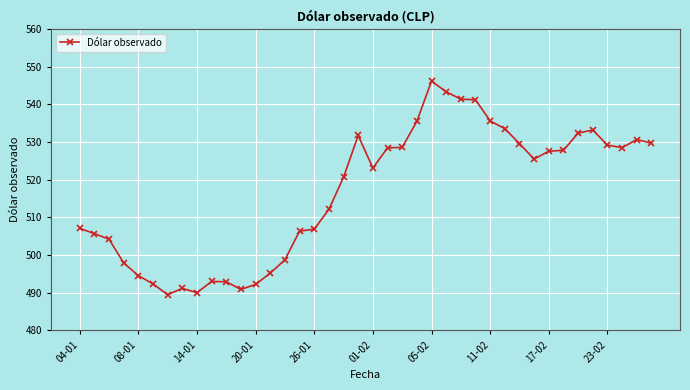

What is the average value?

516.6